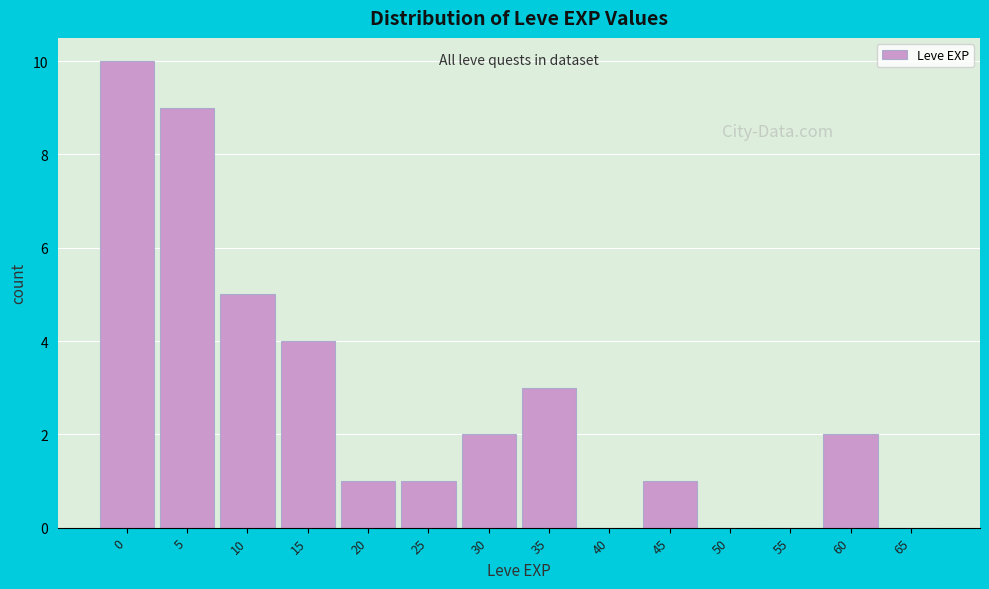

Reading left to right, list all the values displayed in this chart.

0=10	5=9	10=5	15=4	20=1	25=1	30=2	35=3	40=0	45=1	50=0	55=0	60=2	65=0